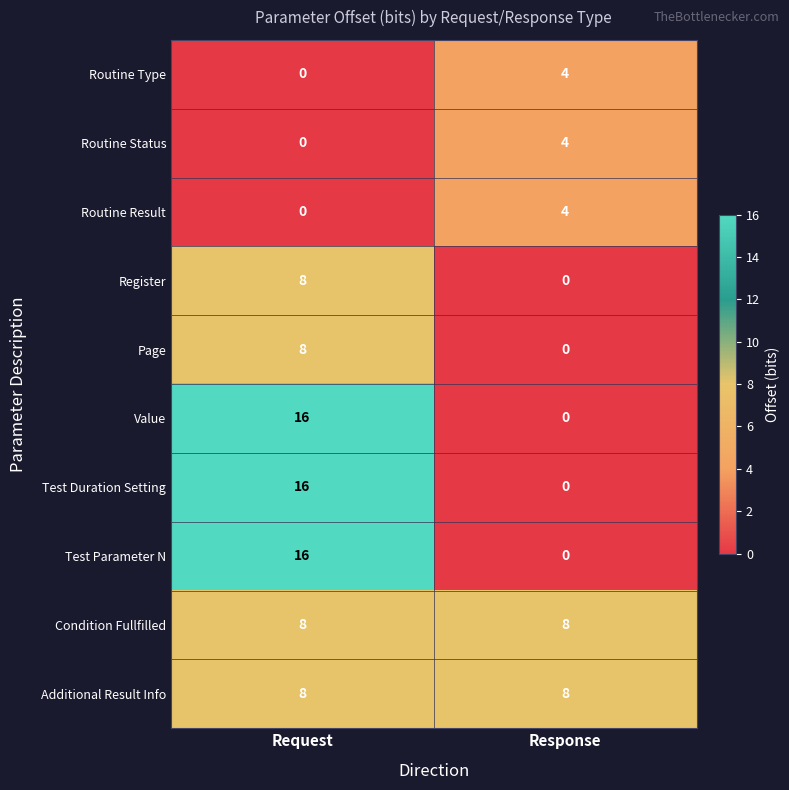

List the labels in order of Register value, smallest first.

Response, Request